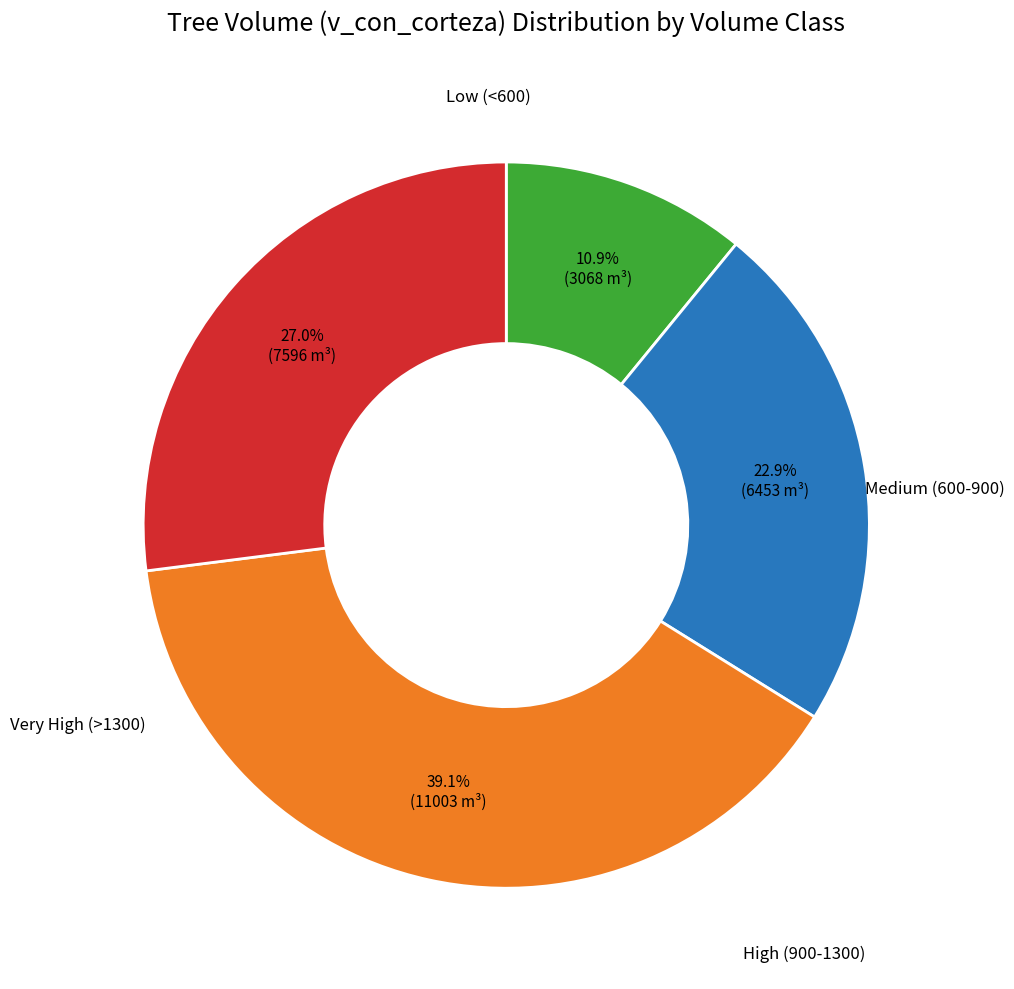

Is there any slice that represents more than half of the pie?

No